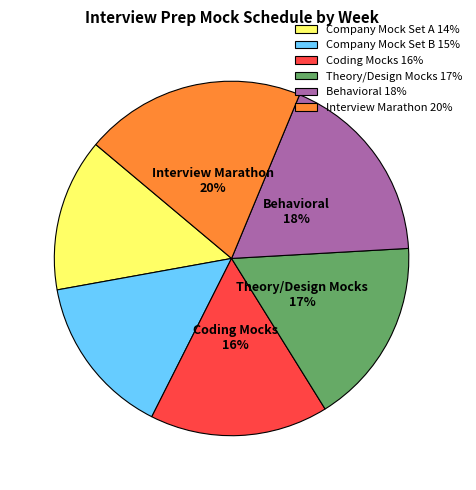

To the nearest percent, what is the difference between the largest and smallest slice percentages?

6%